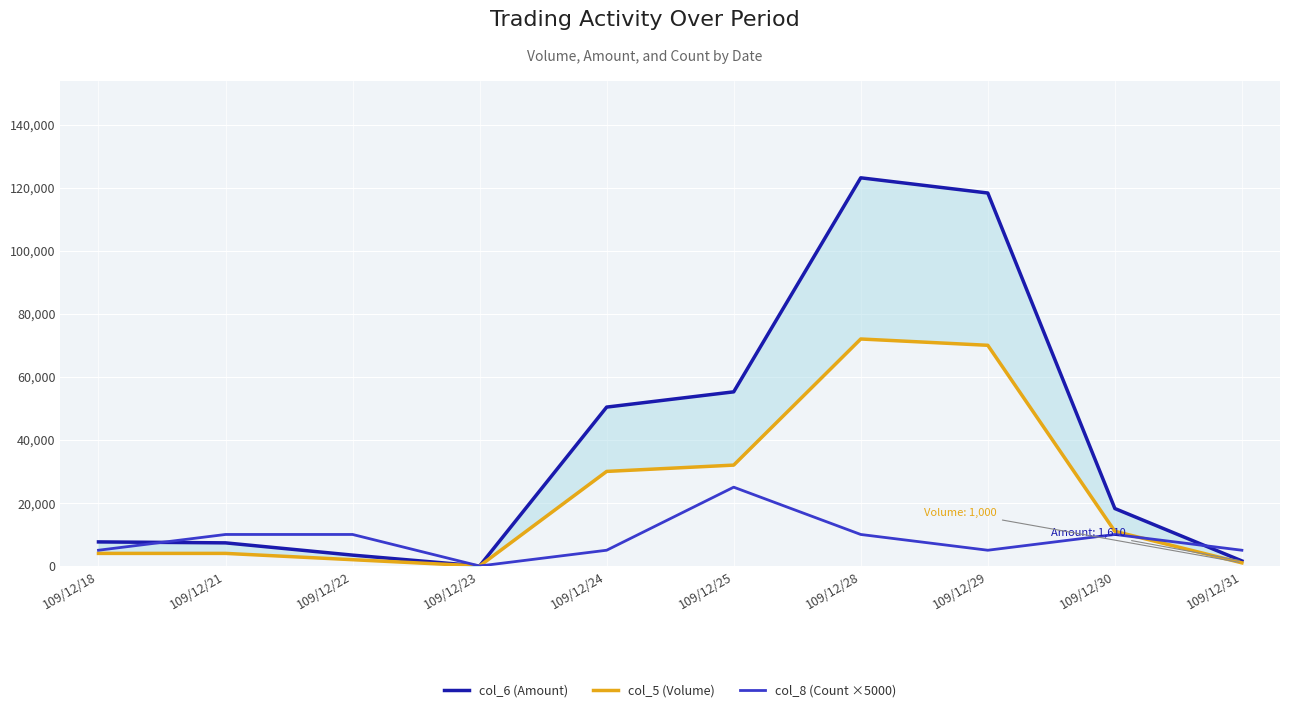

What is the highest value of the col_5 (Volume) series?

72000